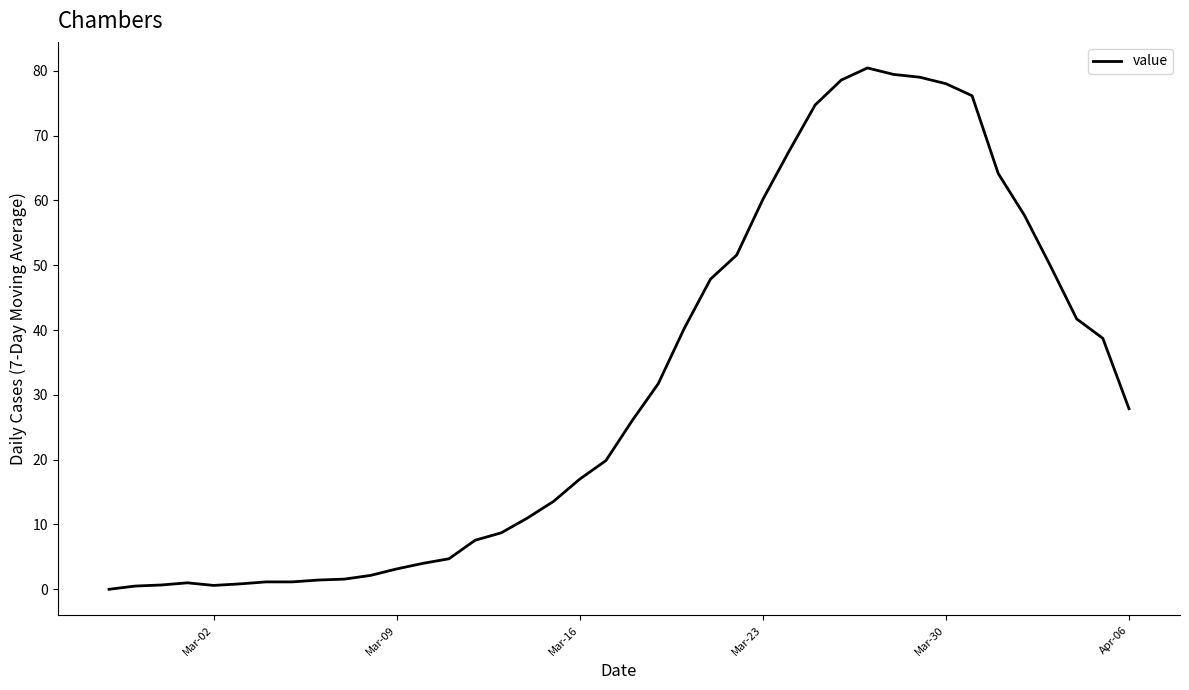

What is the difference between the maximum and minimum values?

80.4